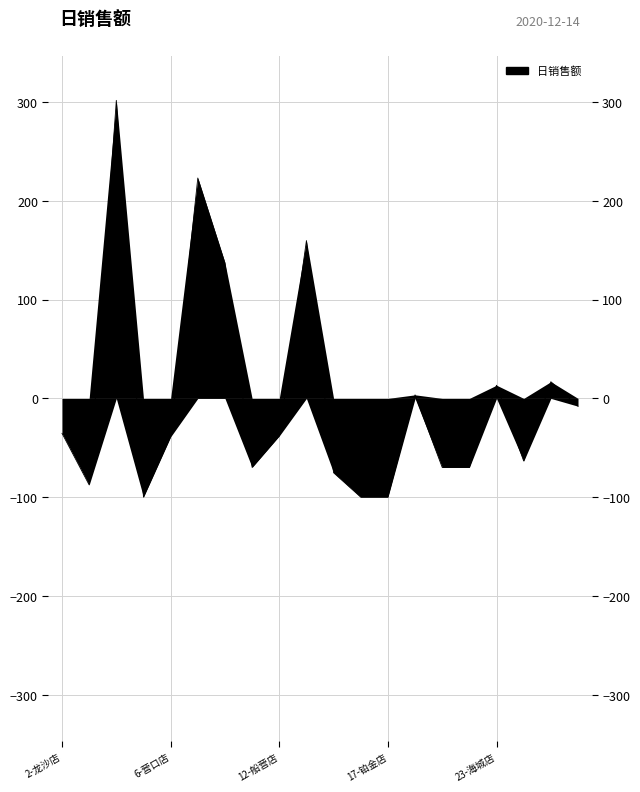

True or false: the data shows -35.3 at 2-龙沙店.

True